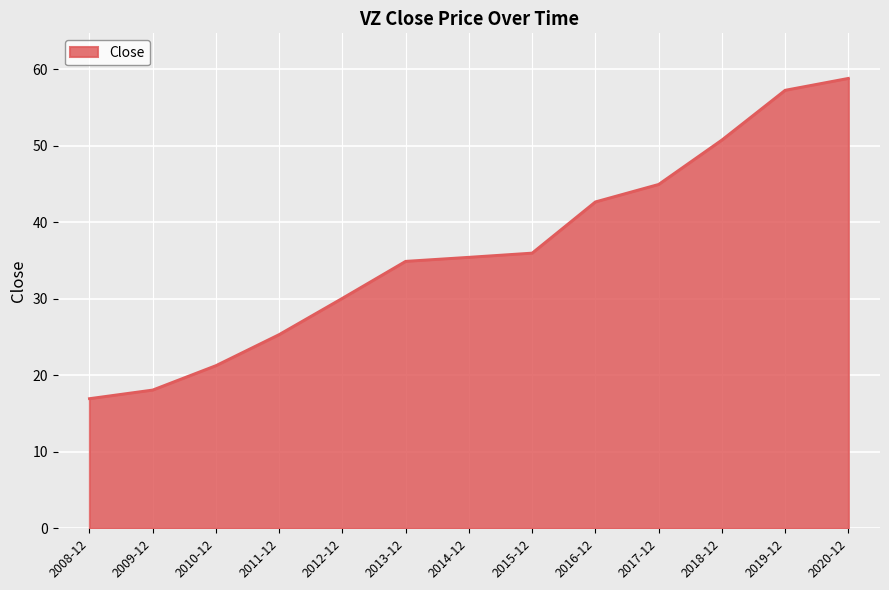

What position from the right is 2015-12?

6